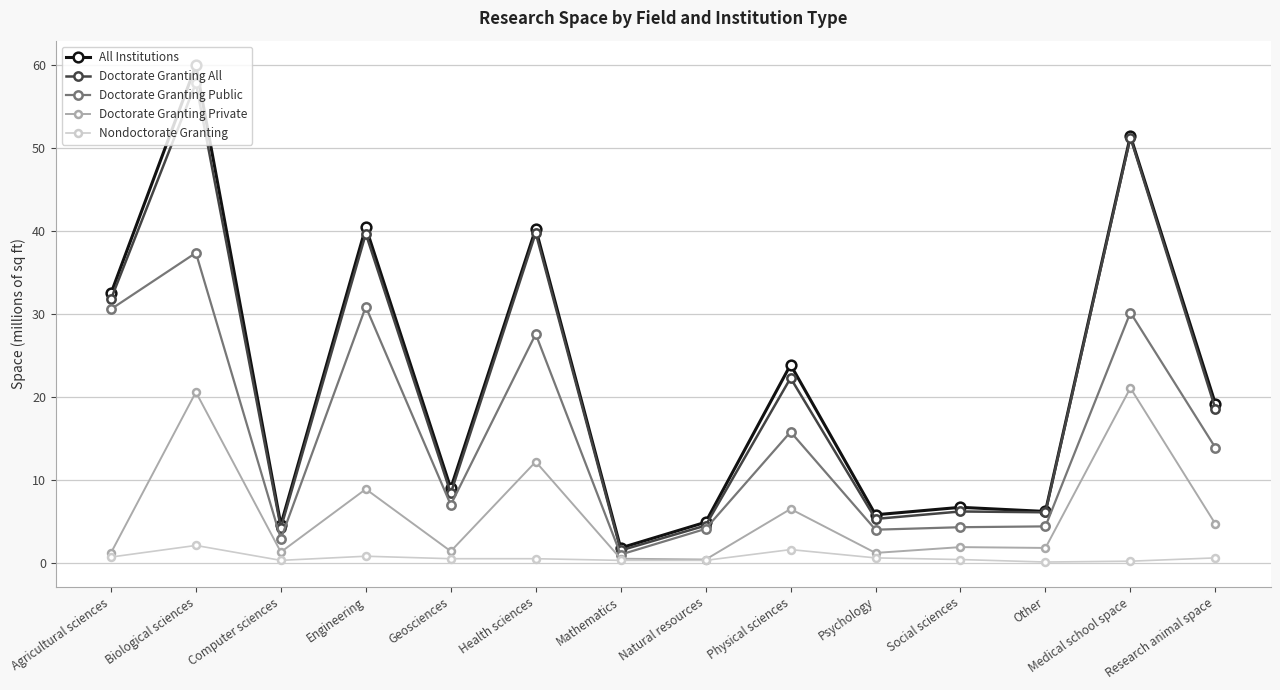

What is the label of the 10th point from the right?

Geosciences